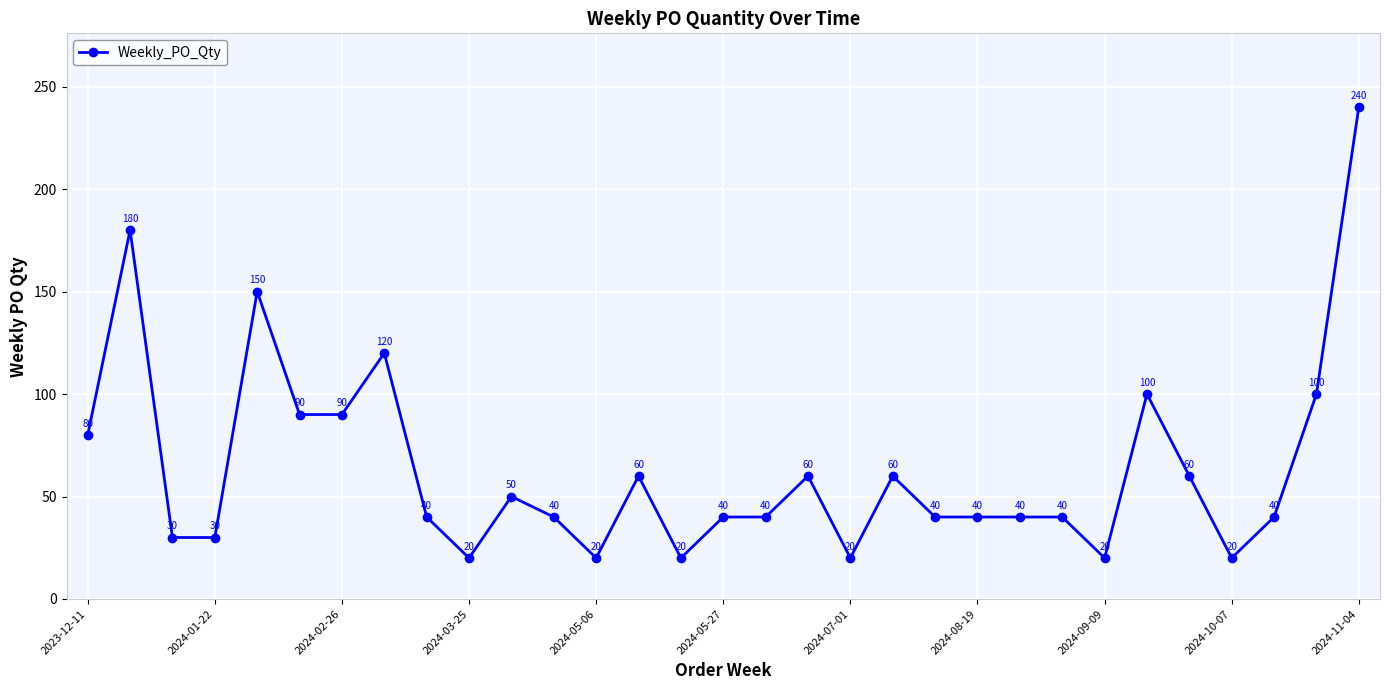

What is the minimum value shown in the chart?

20